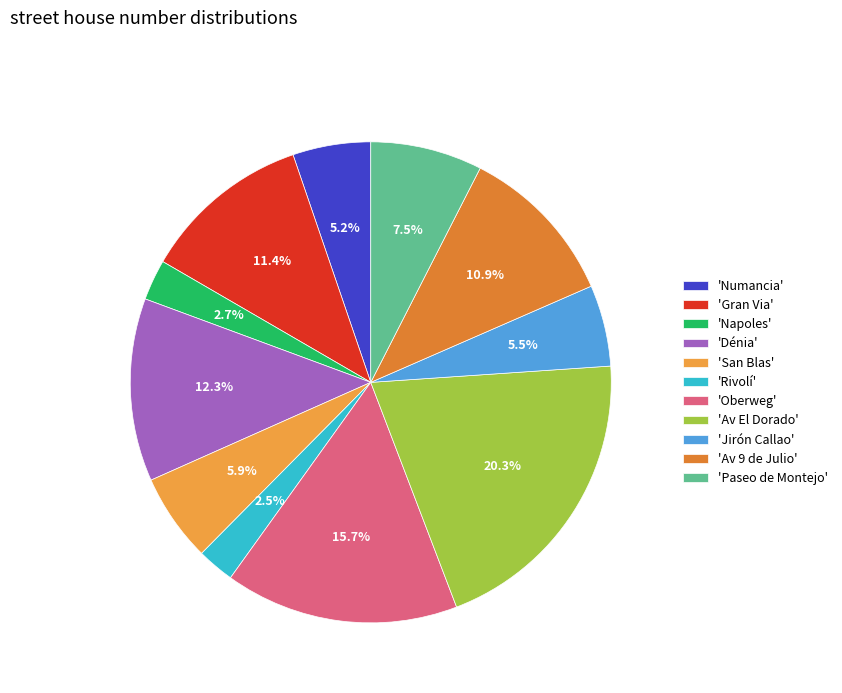

Count the number of slices in the pie.

11